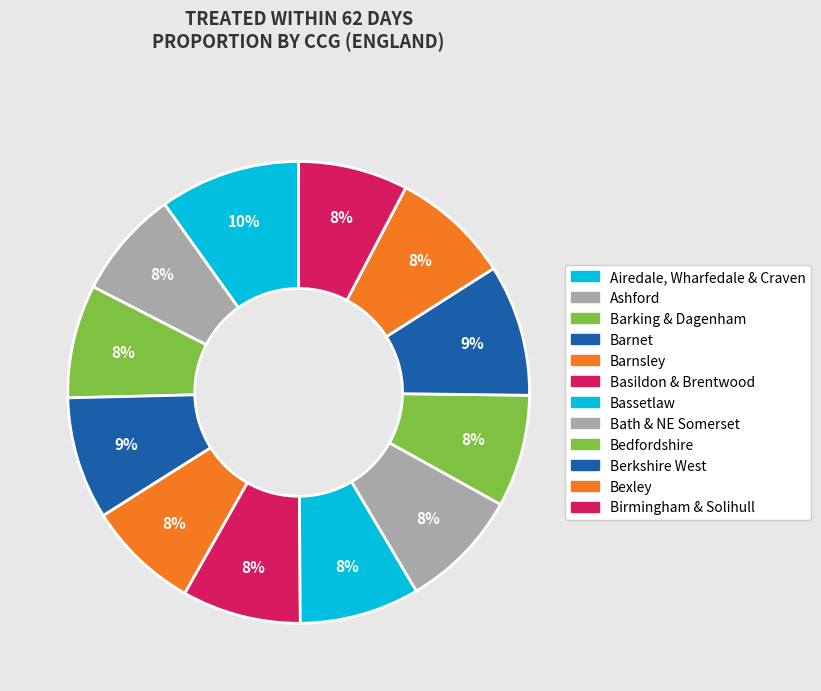

Which slice is the smallest?

NHS Ashford CCG